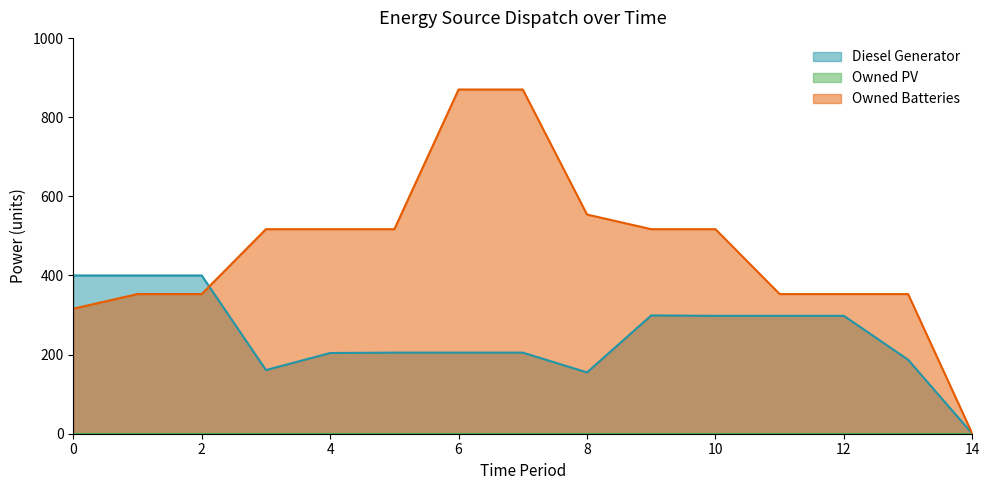

How many intersections are there between Owned Batteries and Diesel Generator?

1